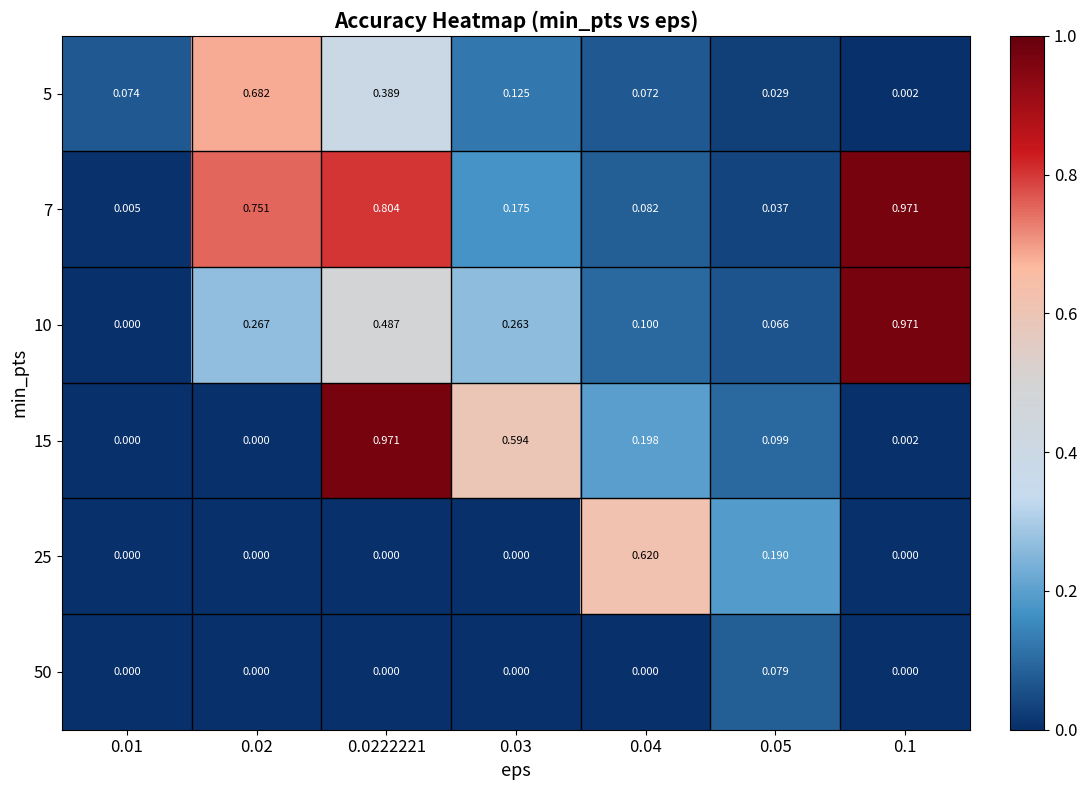

Which series has the largest total across all categories?

7